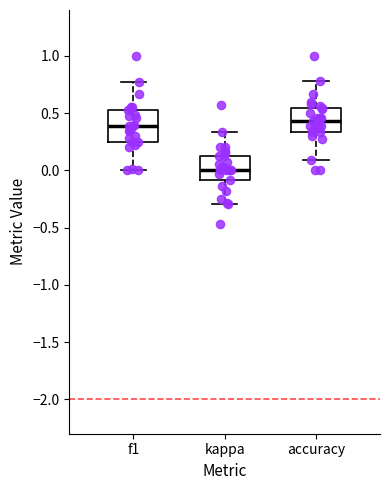

Where is the lower edge of the box for accuracy on the y-axis? The values are not printed on the chart, so give them approximately, as read against the axis.

0.35